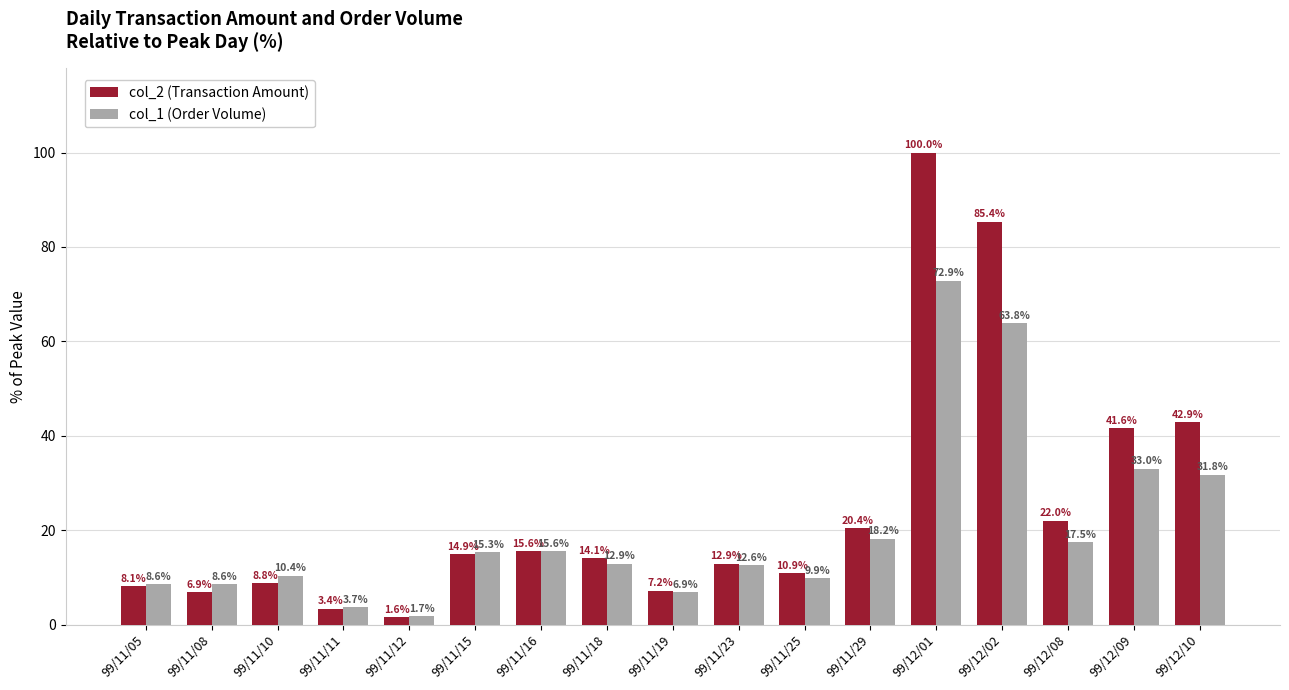

List the series in order of their peak value, highest first.

col_2 (Transaction Amount), col_1 (Order Volume)